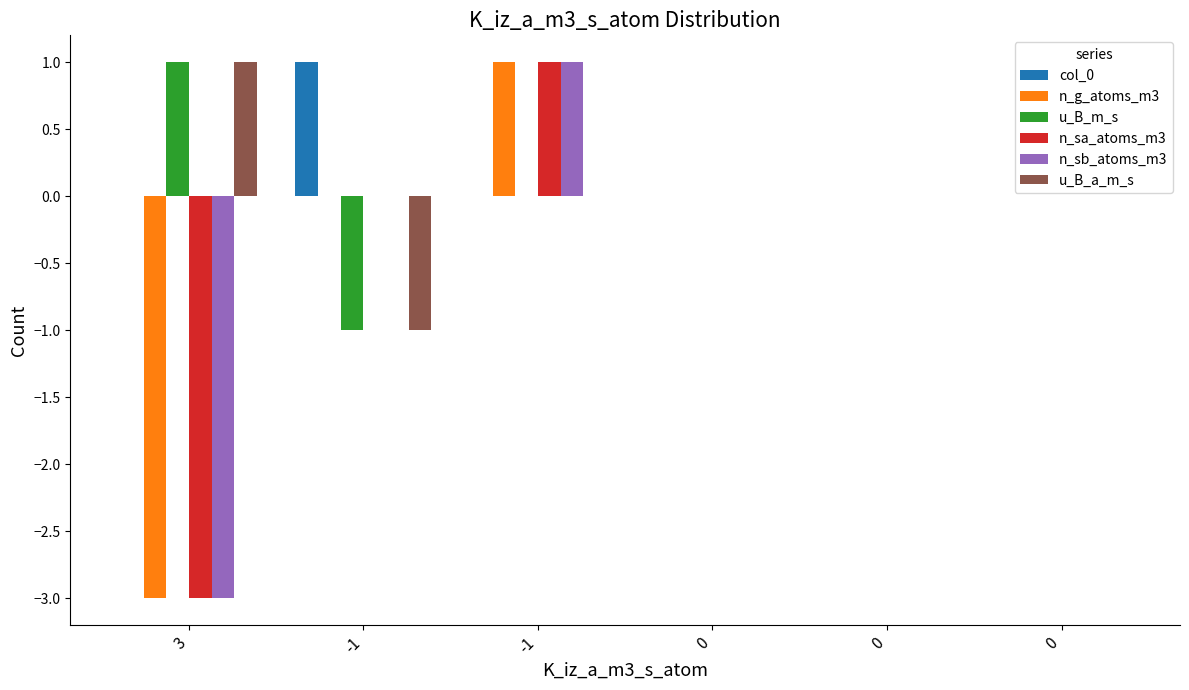

Is it true that n_sa_atoms_m3 equals 1 at -1?

False